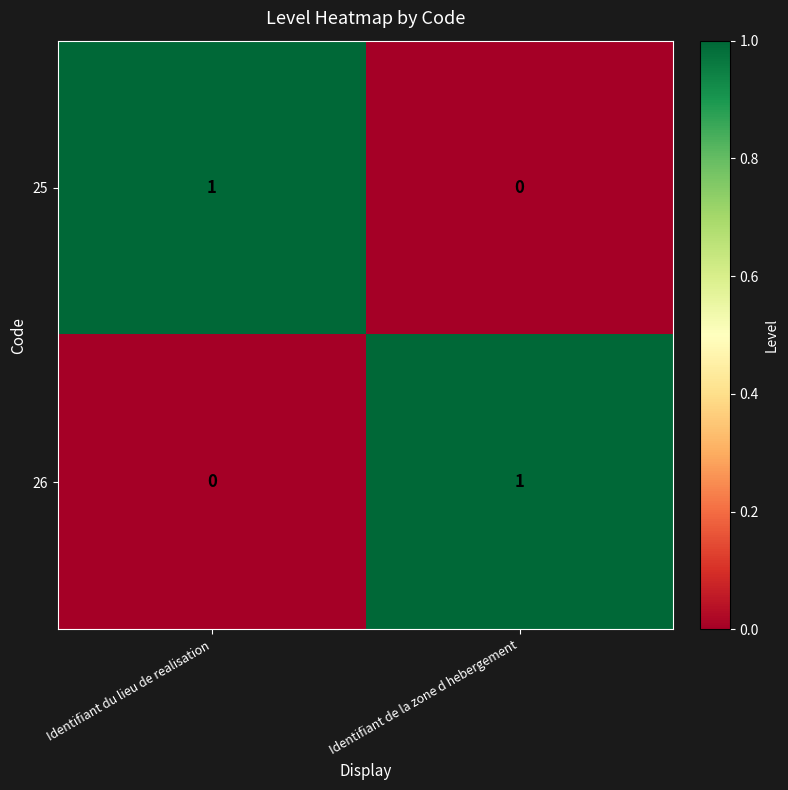

At which label does 26 reach its minimum?

Identifiant du lieu de realisation